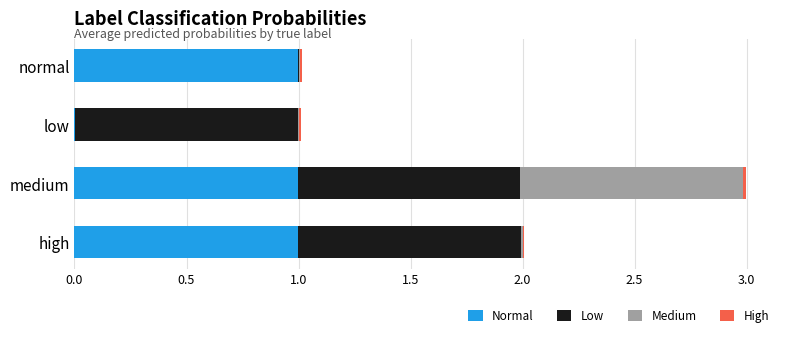

What is the maximum value for Normal?

1.0